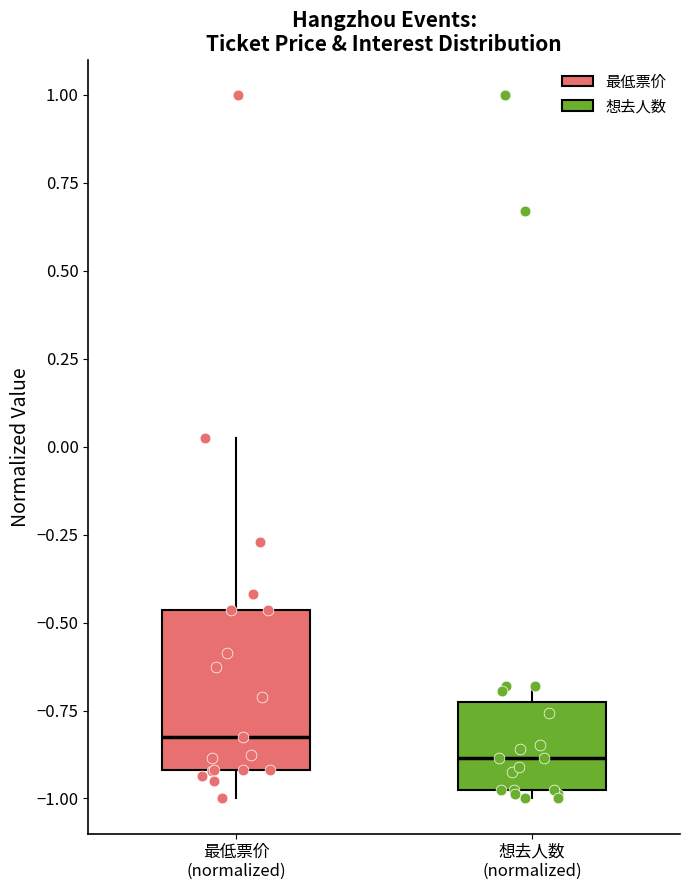

Comparing the boxes themselves (not the whiskers), which one is the tallest?

最低票价 (normalized)